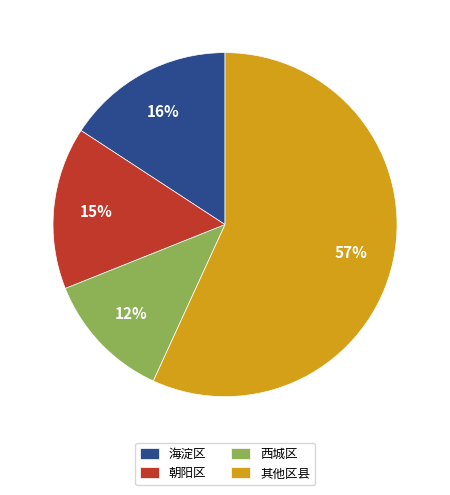

To the nearest percent, what is the average slice percentage?

25%